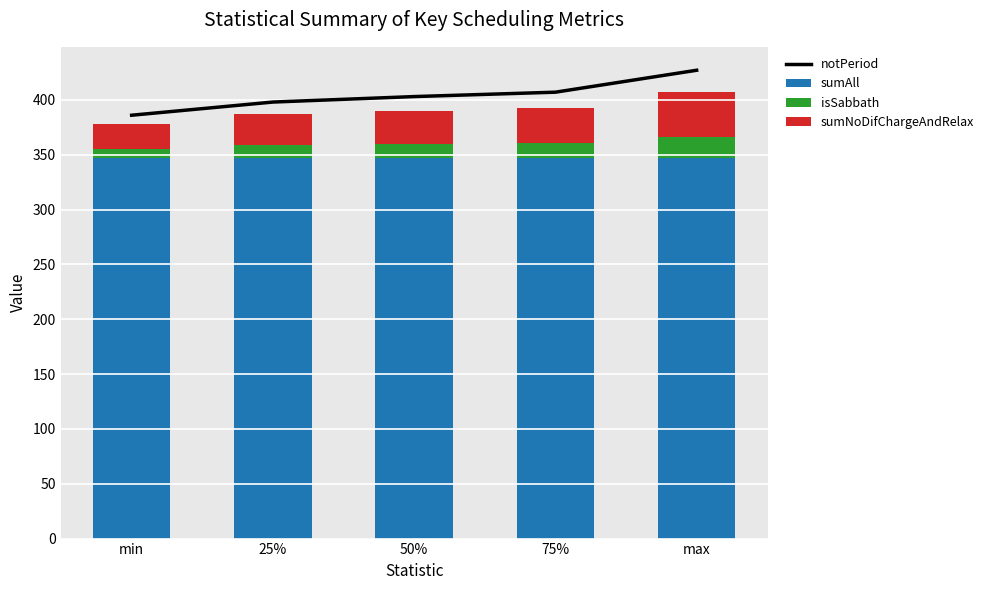

What is the value of the notPeriod bar at the 1st from the left?

386